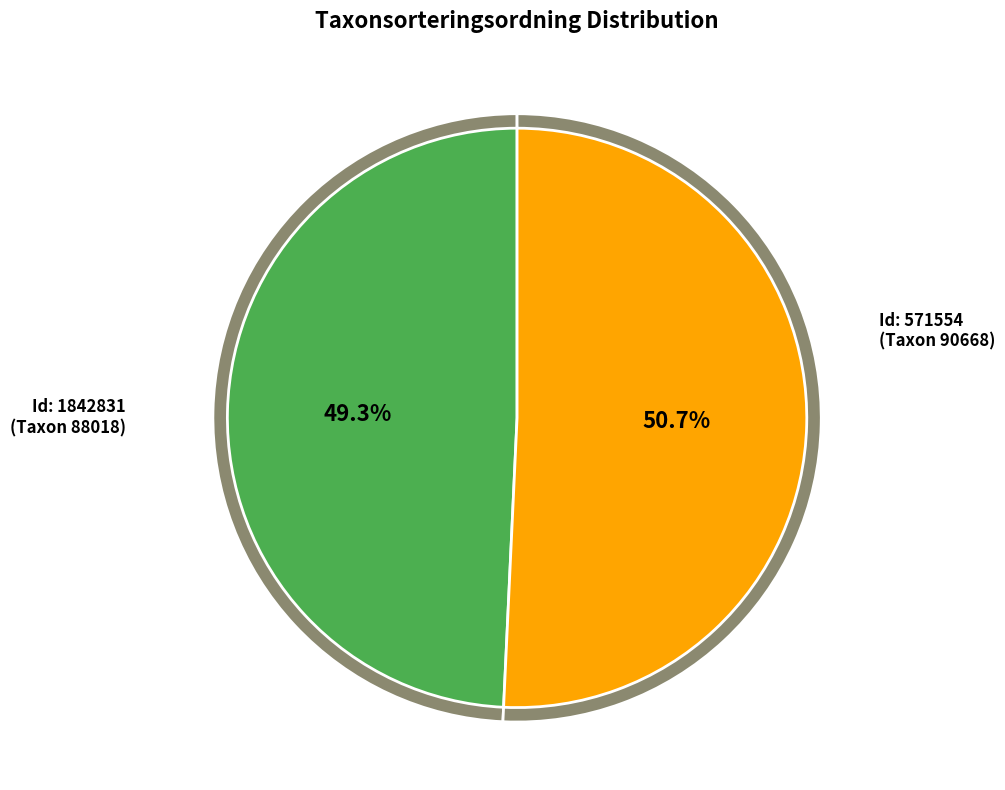

To the nearest percent, what percentage of the pie is 571554?

51%